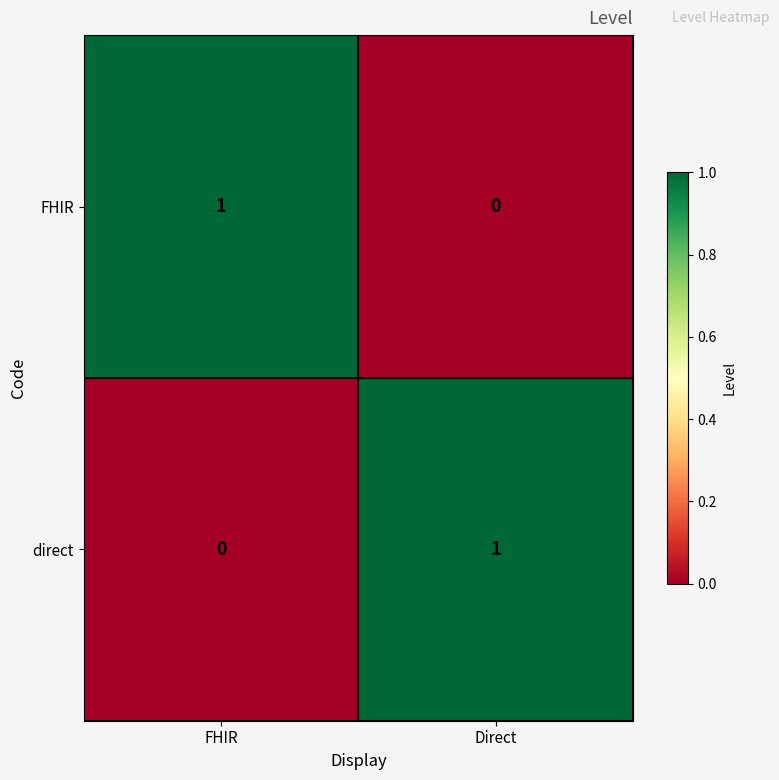

What is the spread (max minus min) of values at FHIR?

1